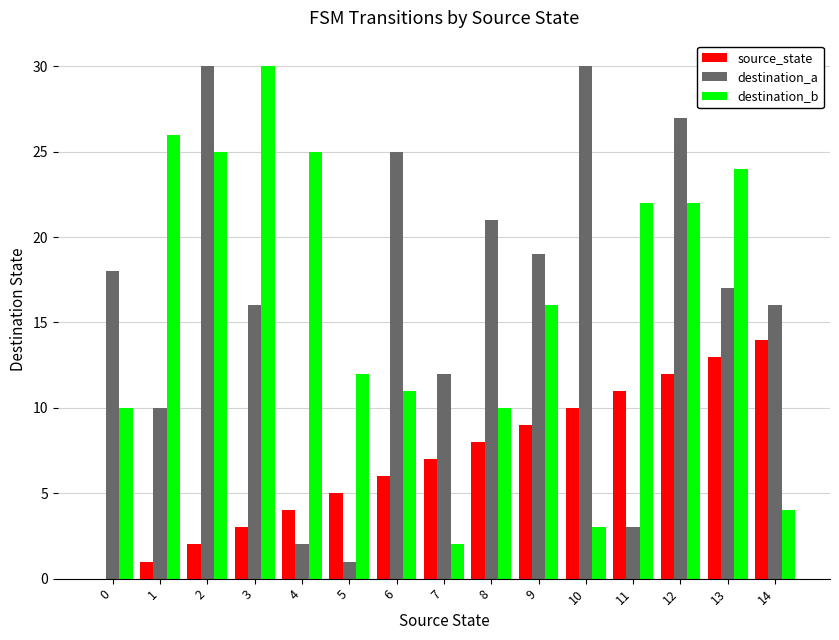

What is the sum of all source_state values?

105